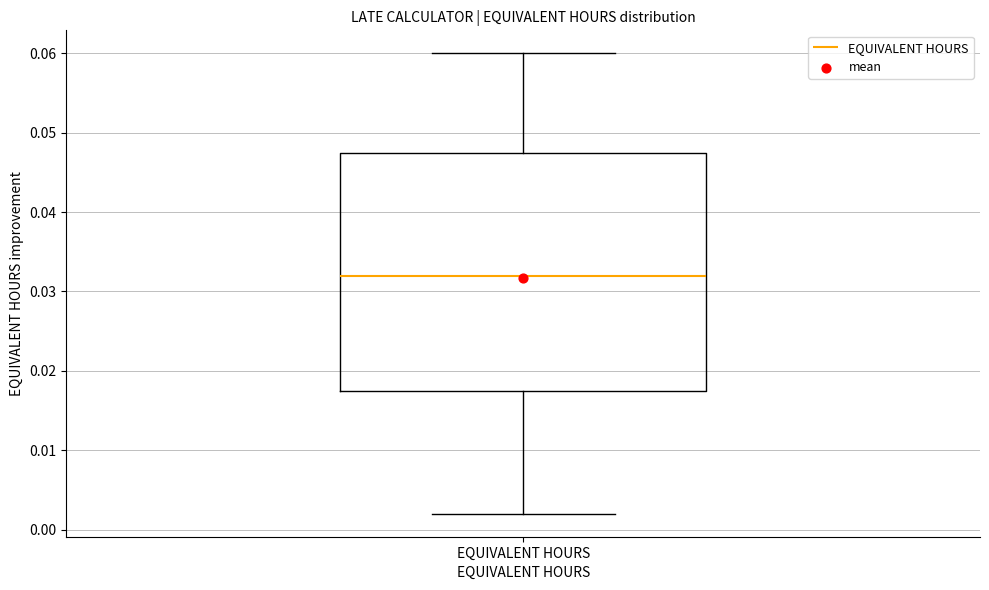

Where does the median line of the box for EQUIVALENT HOURS sit on the y-axis? The values are not printed on the chart, so give them approximately, as read against the axis.

0.032